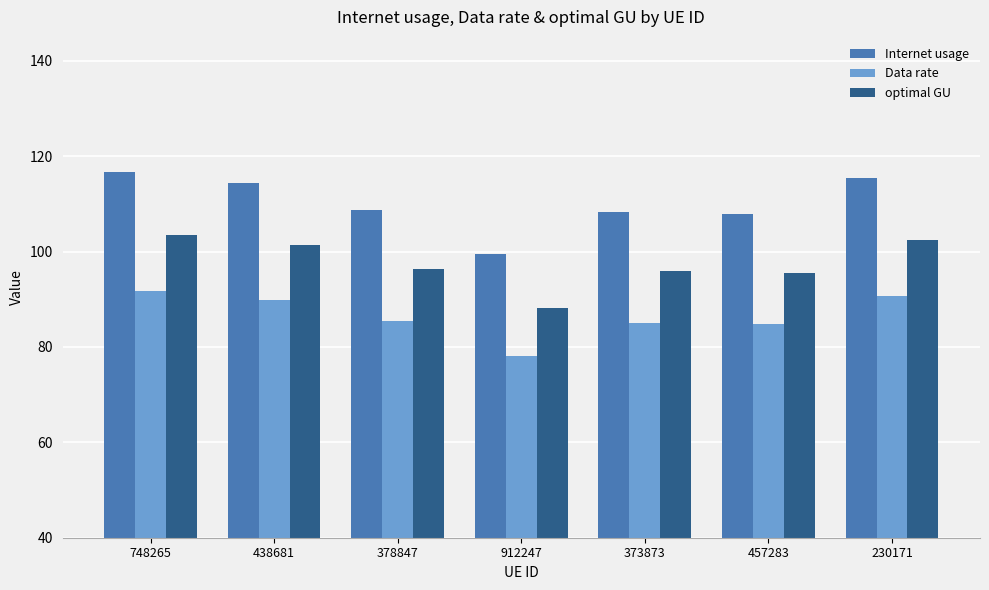

The value of Internet usage at 230171 is 115.5. True or false?

True